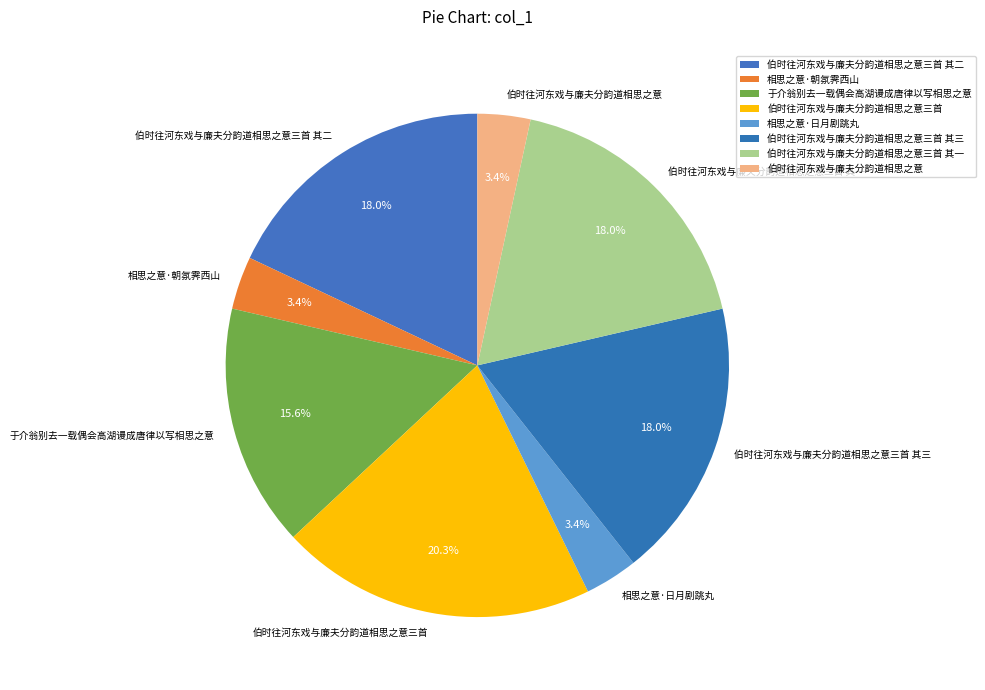

How many segments does this pie chart have?

8